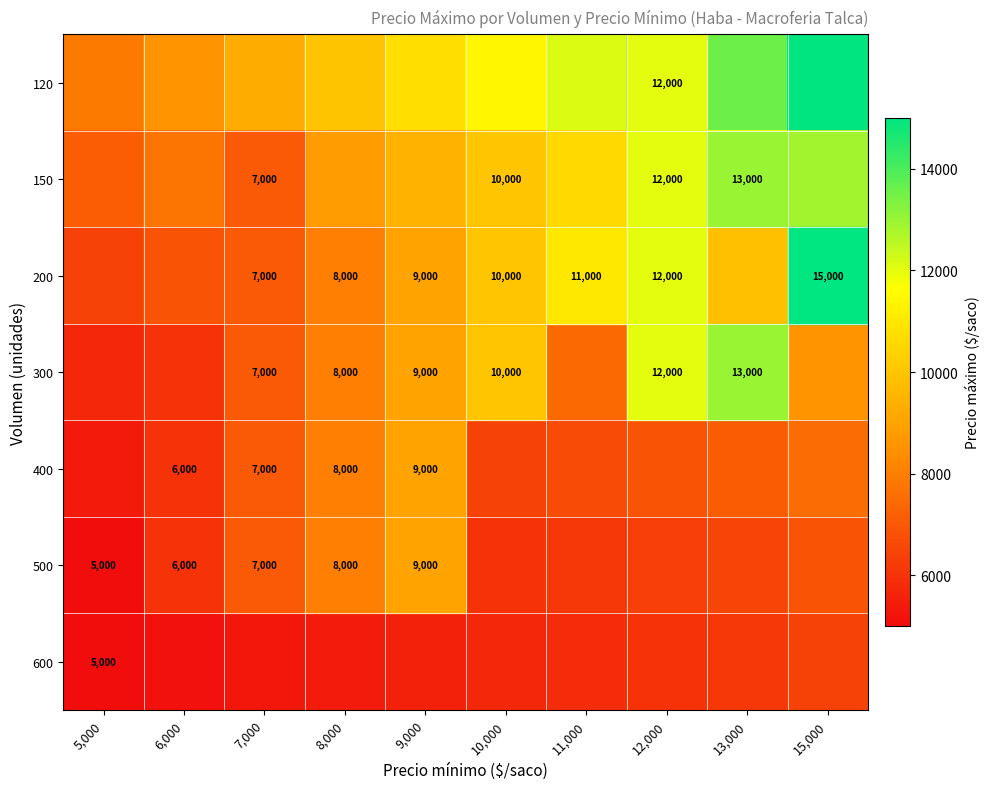

Which series has the widest spread of values?

120